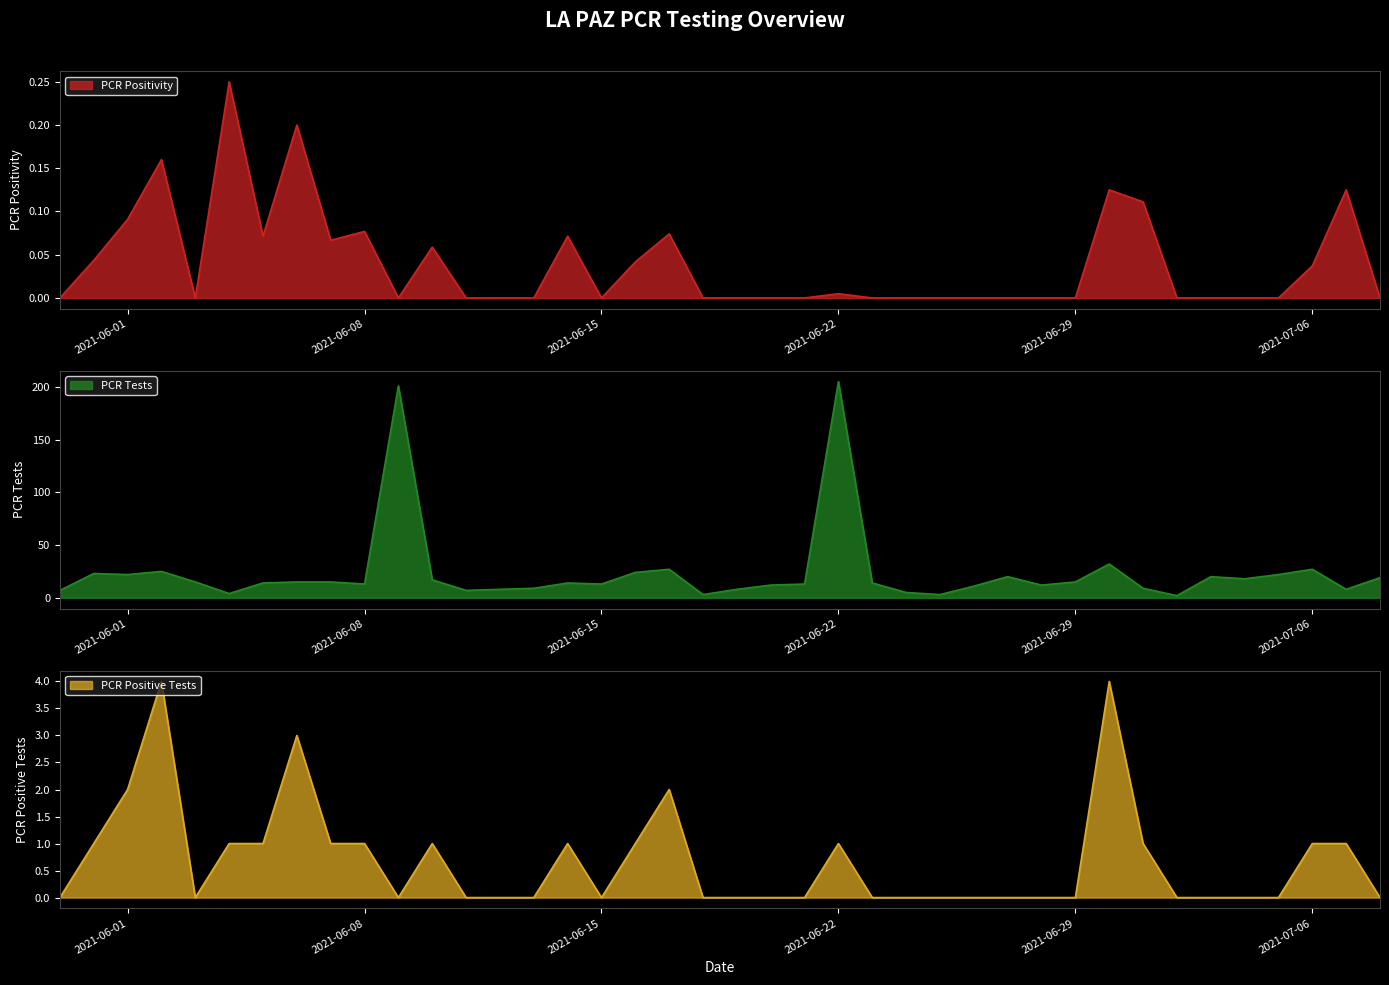

What value does the PCR Positive Tests series have at 2021-06-08?

1